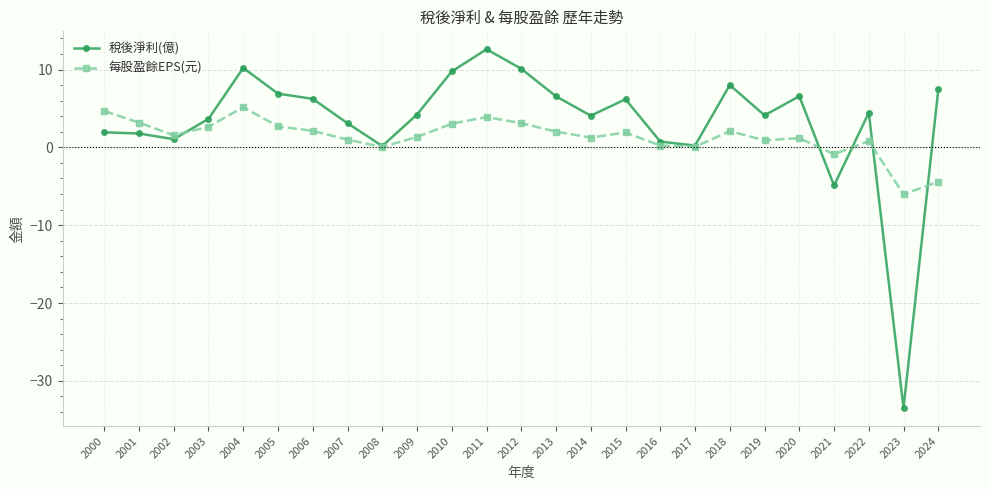

Where do 每股盈餘EPS(元) and 稅後淨利(億) first cross each other?

2002 and 2003